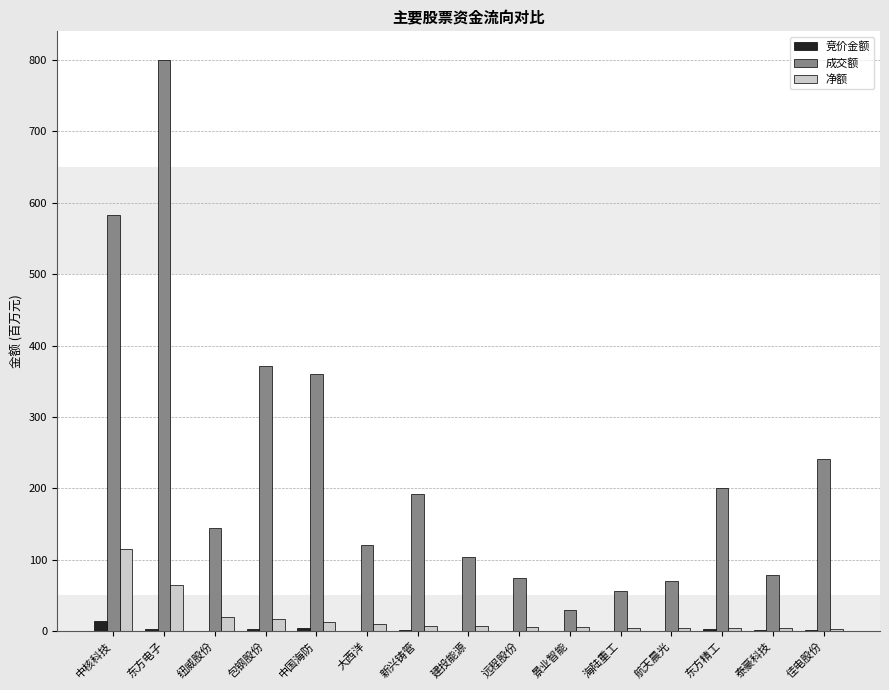

Is it true that 净额 equals 19.8 at 纽威股份?

True